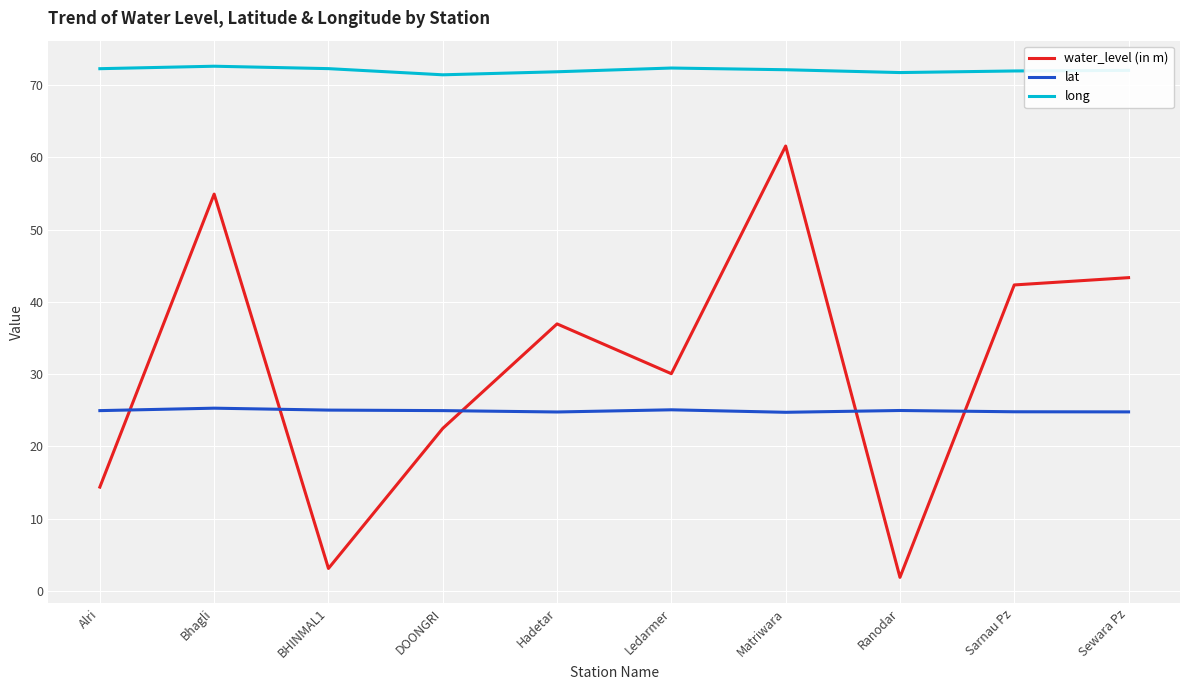

What position from the left is Sarnau Pz?

9